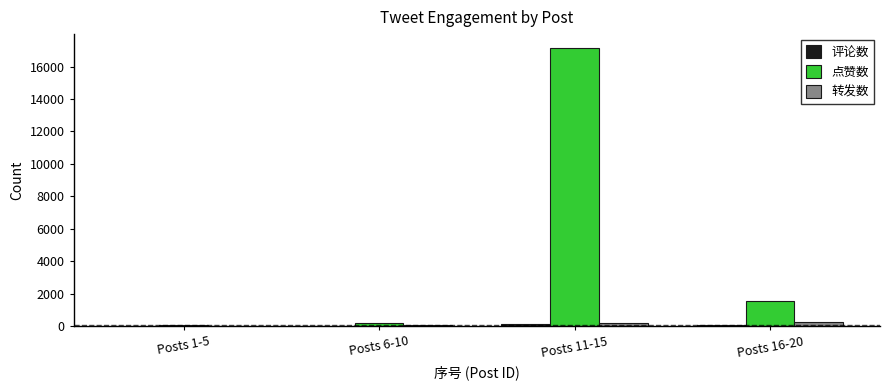

Which series has the largest range (max minus min)?

点赞数